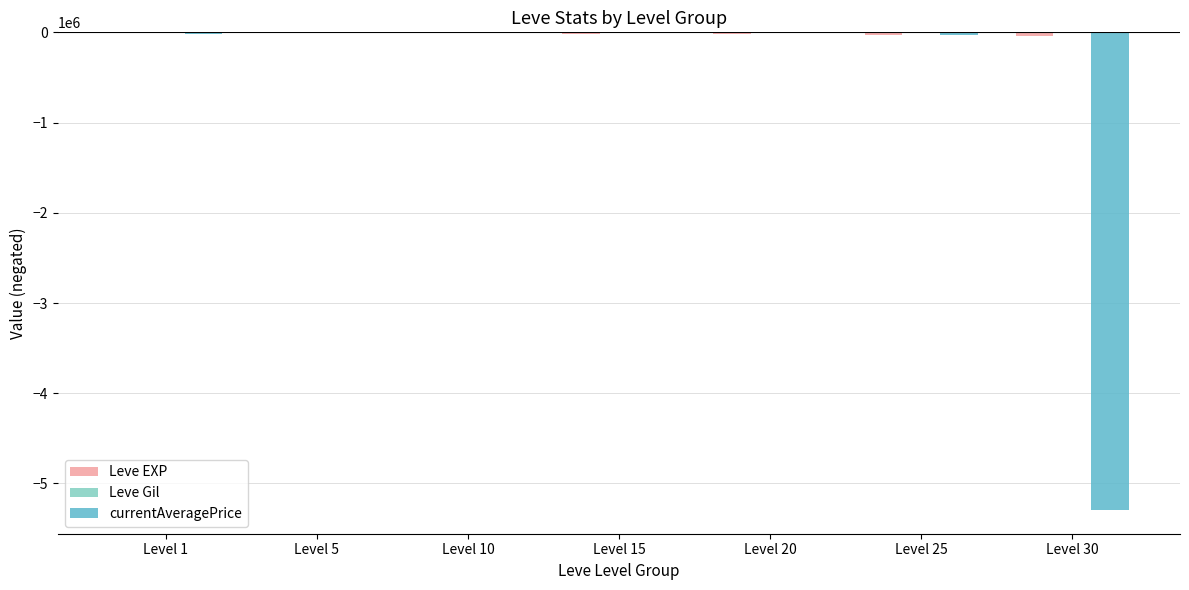

How many groups of bars are there?

7